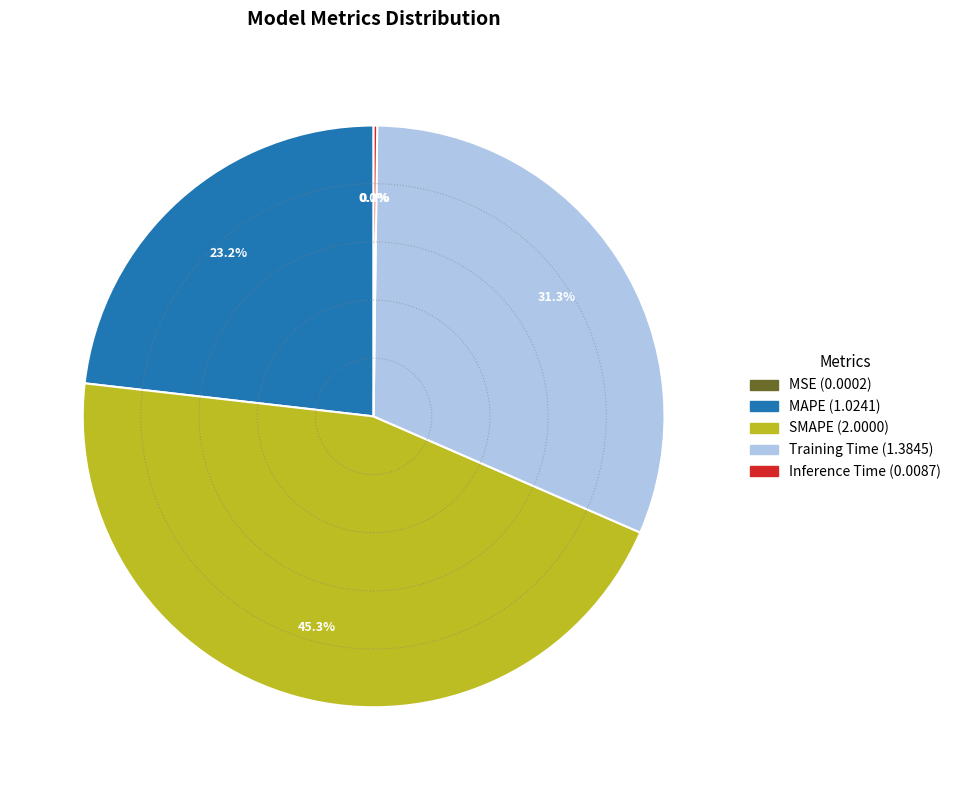

Is there a majority slice in this chart?

No